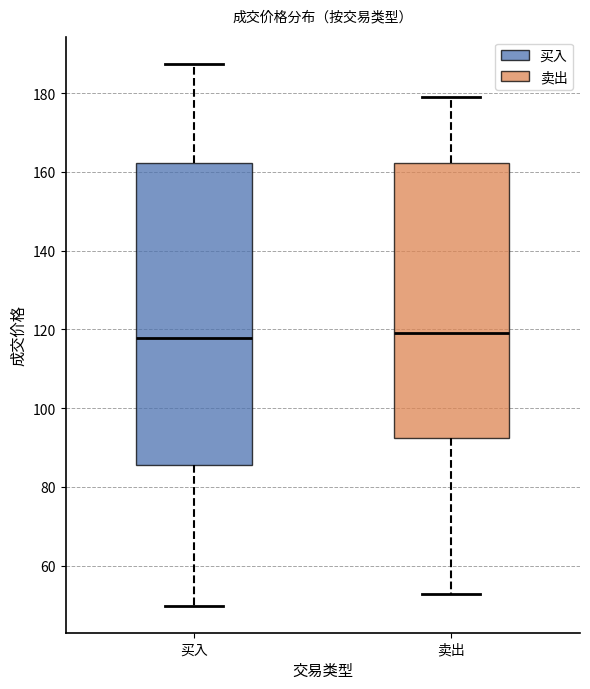

Reading left to right, transcribe this box plot: for each box, give where its median line is, the range the box spans, and where its two whiskers end, as read against the y-axis. The values are not printed on the chart, so give them approximately, as read against the axis.

买入: median 118, box 86 to 162, whiskers 50 to 188
卖出: median 120, box 92 to 162, whiskers 52 to 178